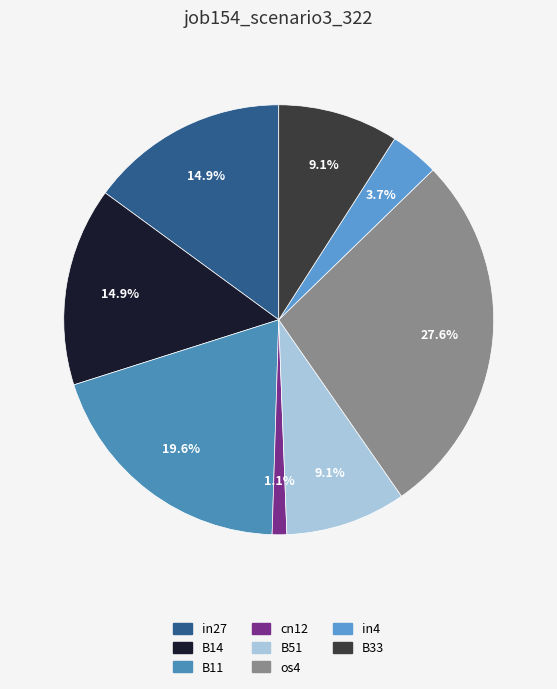

Rank the categories by value from lowest to highest.

cn12, in4, B51, B33, in27, B14, B11, os4